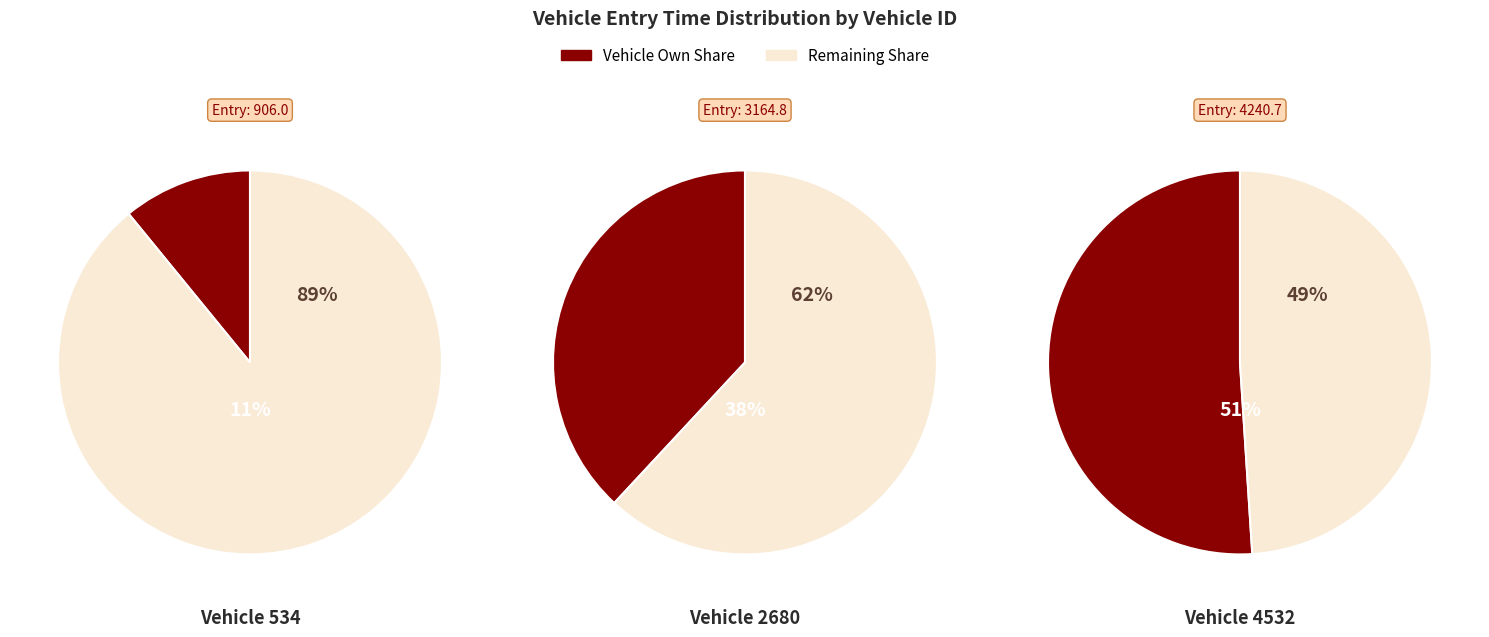

Which slice is the smallest?

534